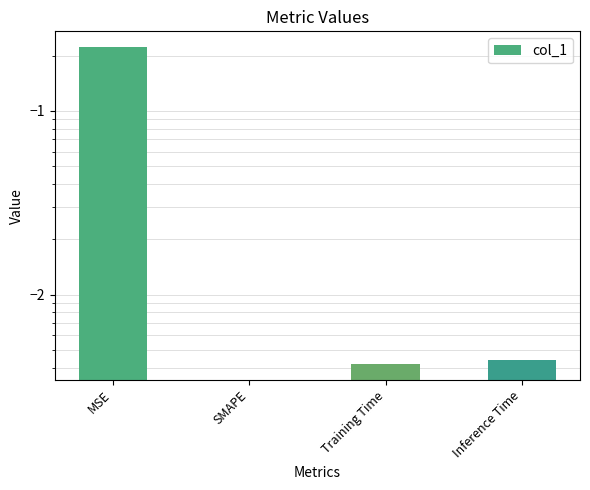

At which category does the chart reach its minimum across all series?

SMAPE